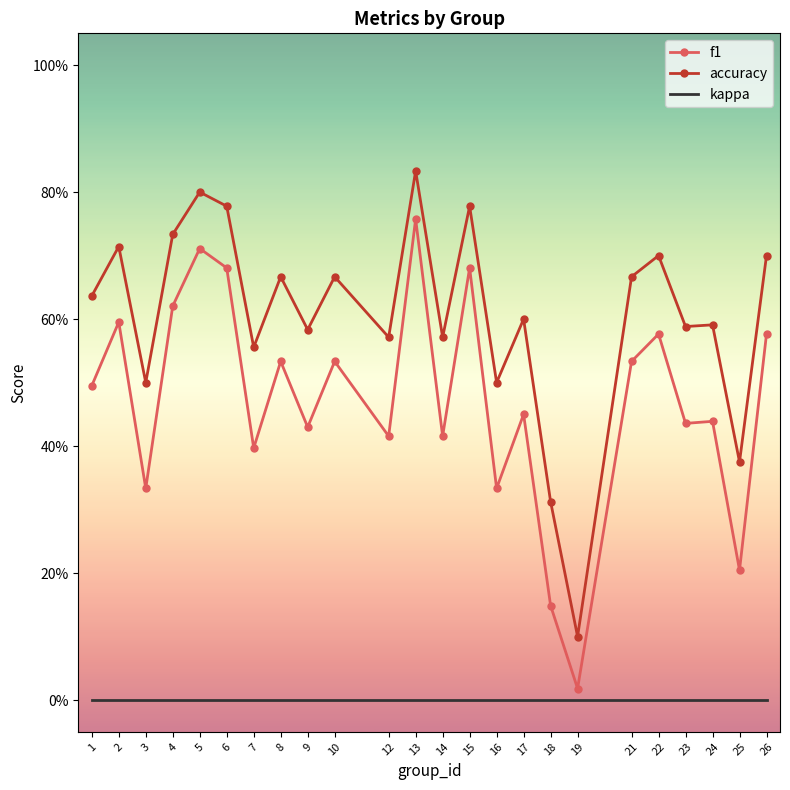

What is the value of the accuracy point at the 5th from the left?

0.8